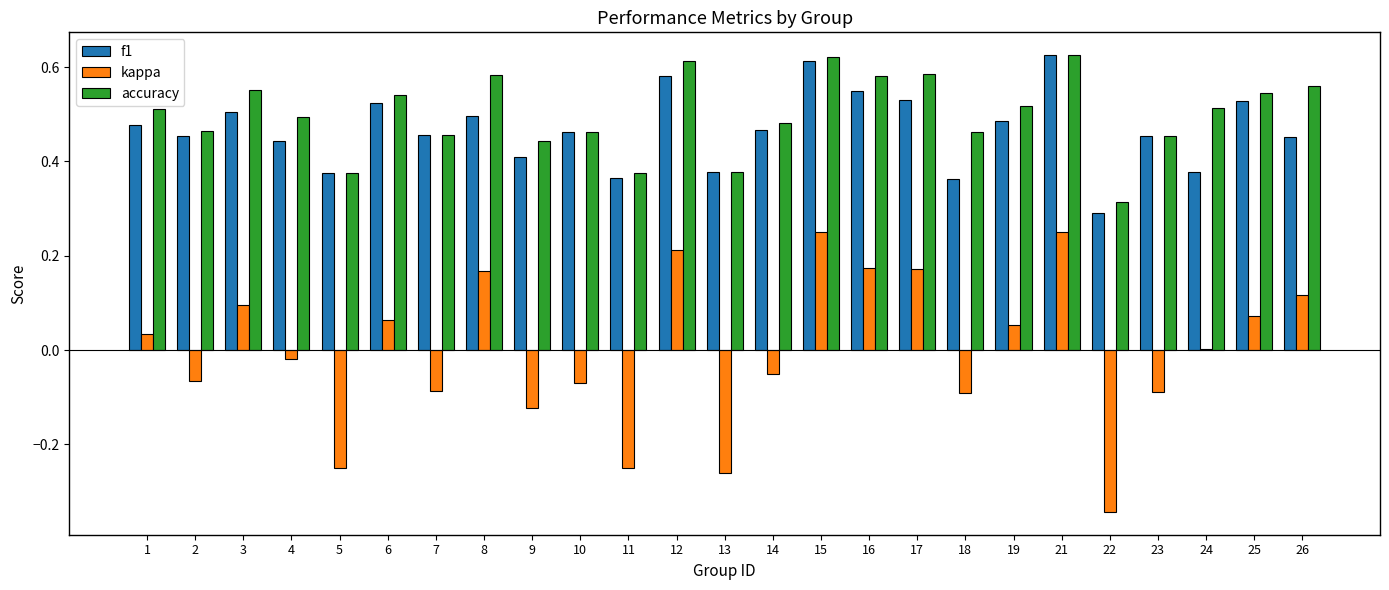

What are all the series names shown in the legend?

f1, kappa, accuracy